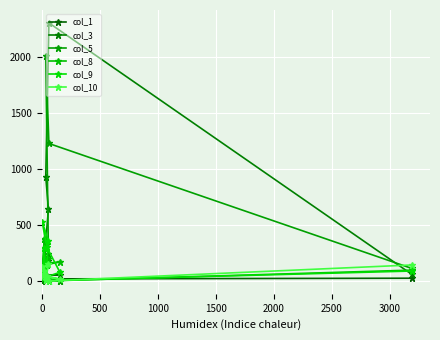

Is it true that col_1 equals 35 at 9?

False